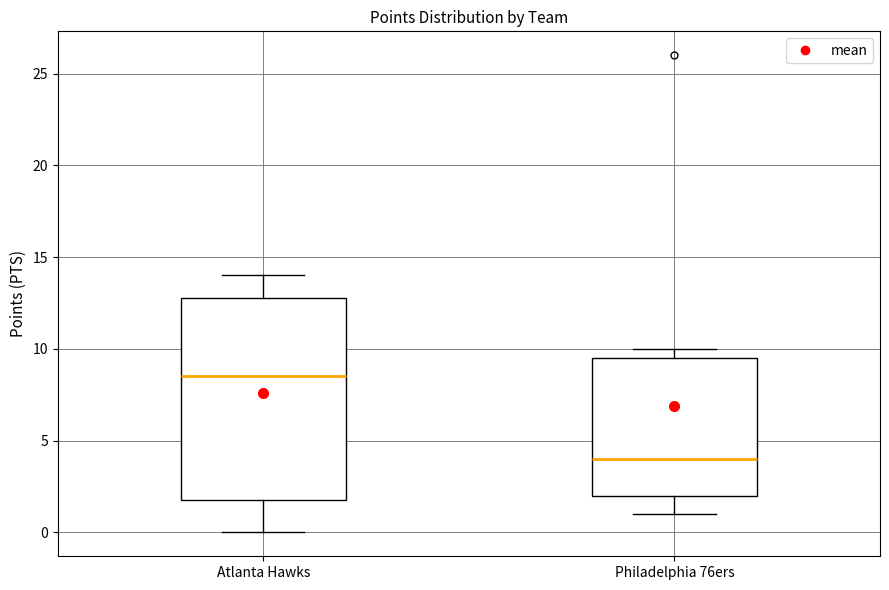

Which box is the tallest, from its lower edge to its upper edge?

Atlanta Hawks